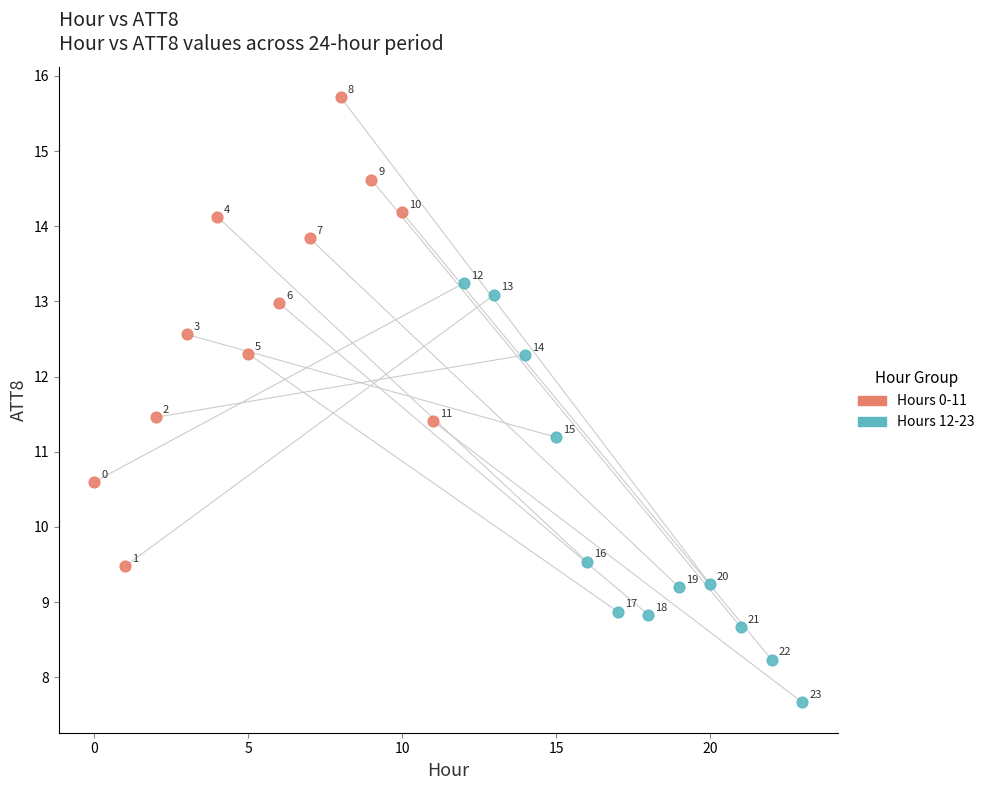

Which series contains the highest Y value?

Hours 0-11